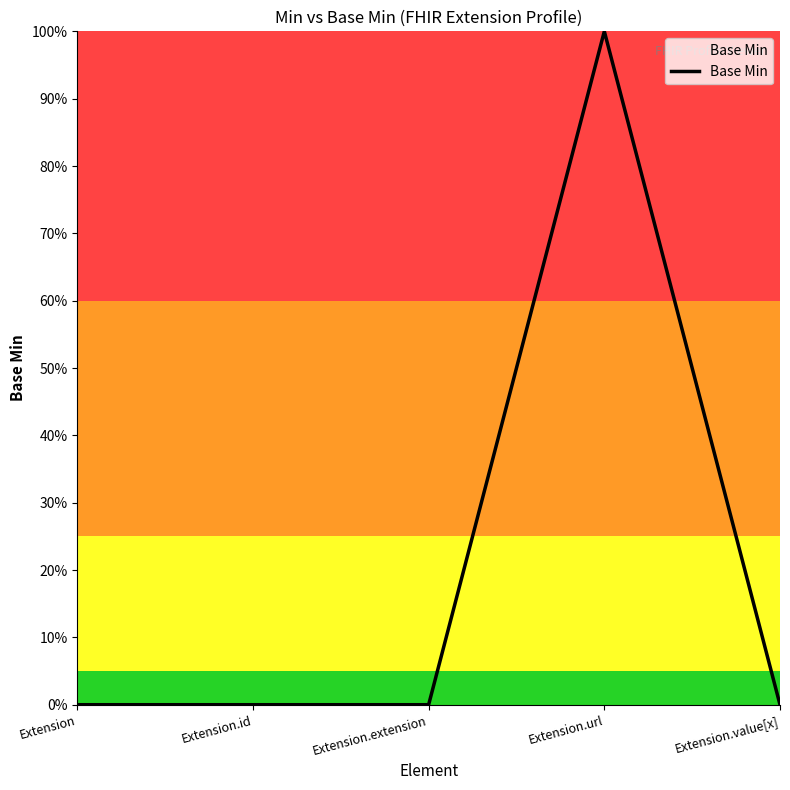

The chart shows a value of -1 at Extension.extension. True or false?

False